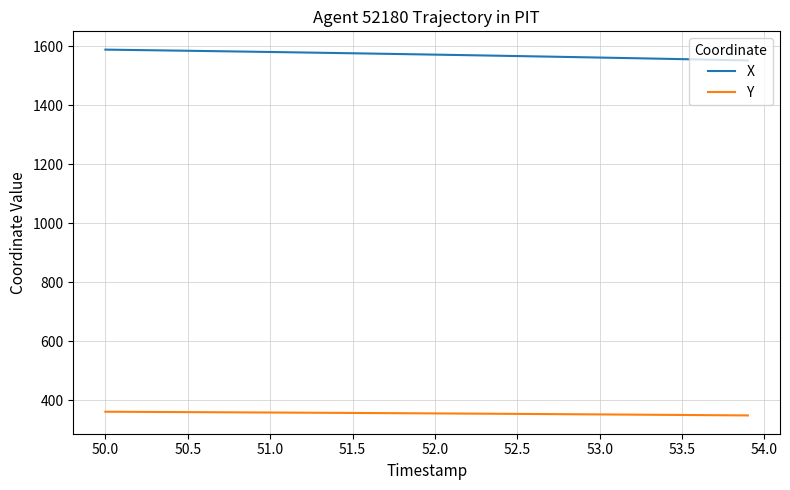

List the series in order of their overall mean, highest first.

X, Y